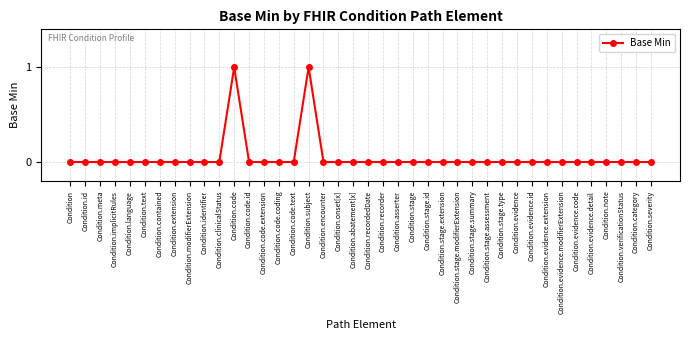

Is this an area chart (filled region under the line)?

No